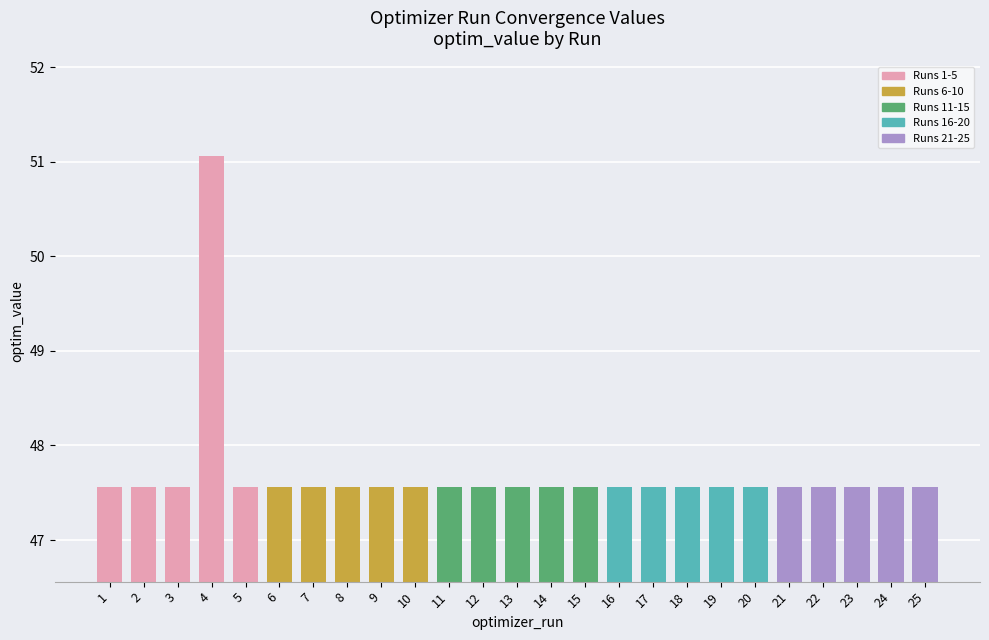

At which category does the chart reach its minimum across all series?

1